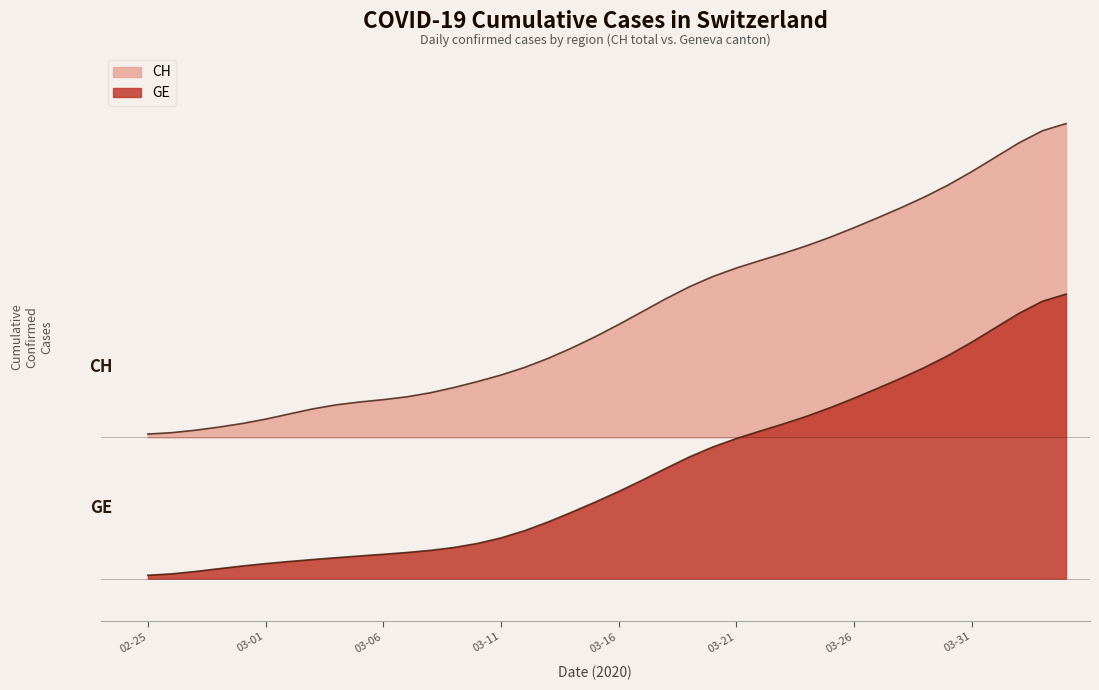

Does the chart display data point markers on the line(s)?

No